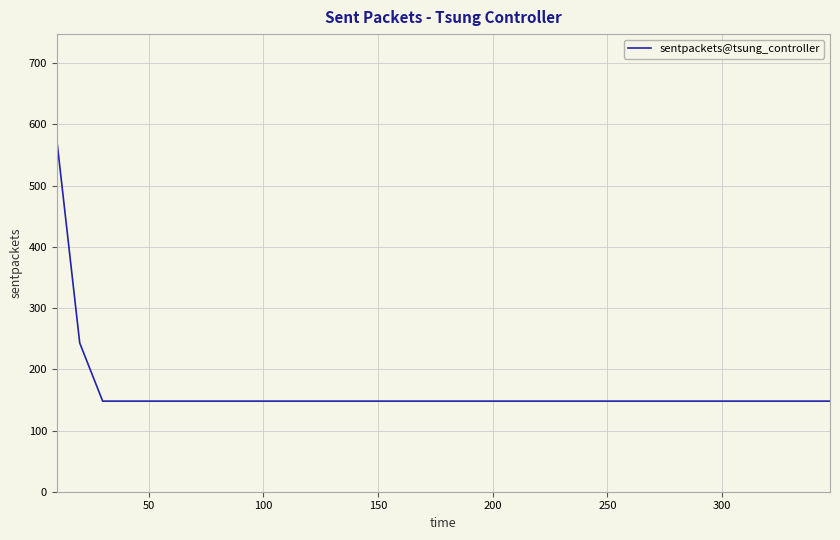

What is the difference between the maximum and minimum values?

427